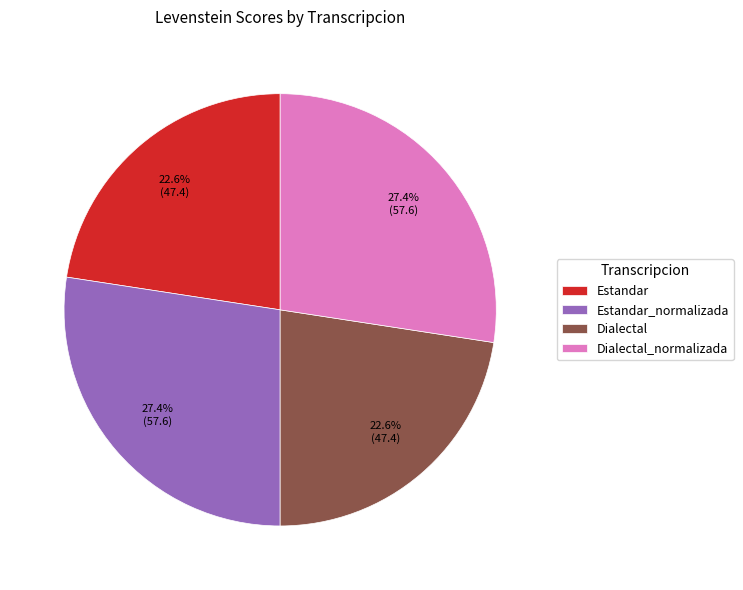

What percentage is NOT represented by Estandar?

77.4%